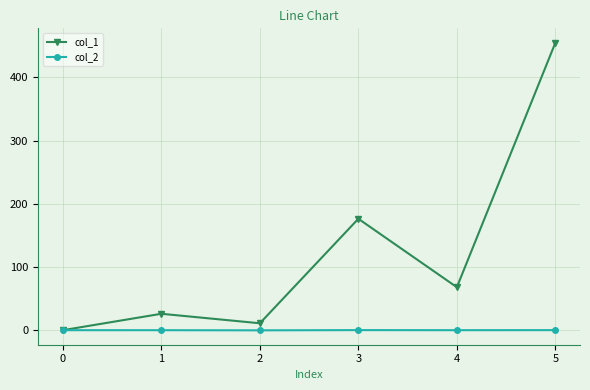

How many lines are shown in the chart?

2